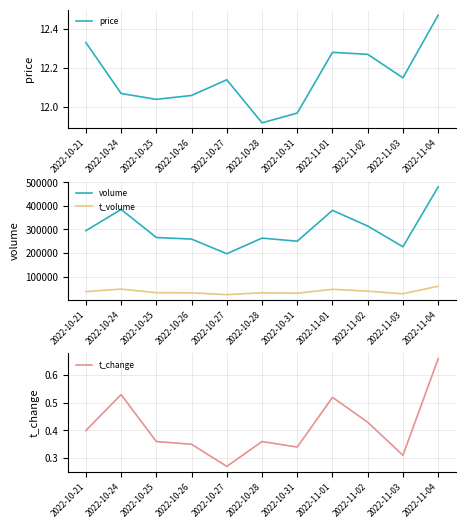

Is this an area chart (filled region under the line)?

No